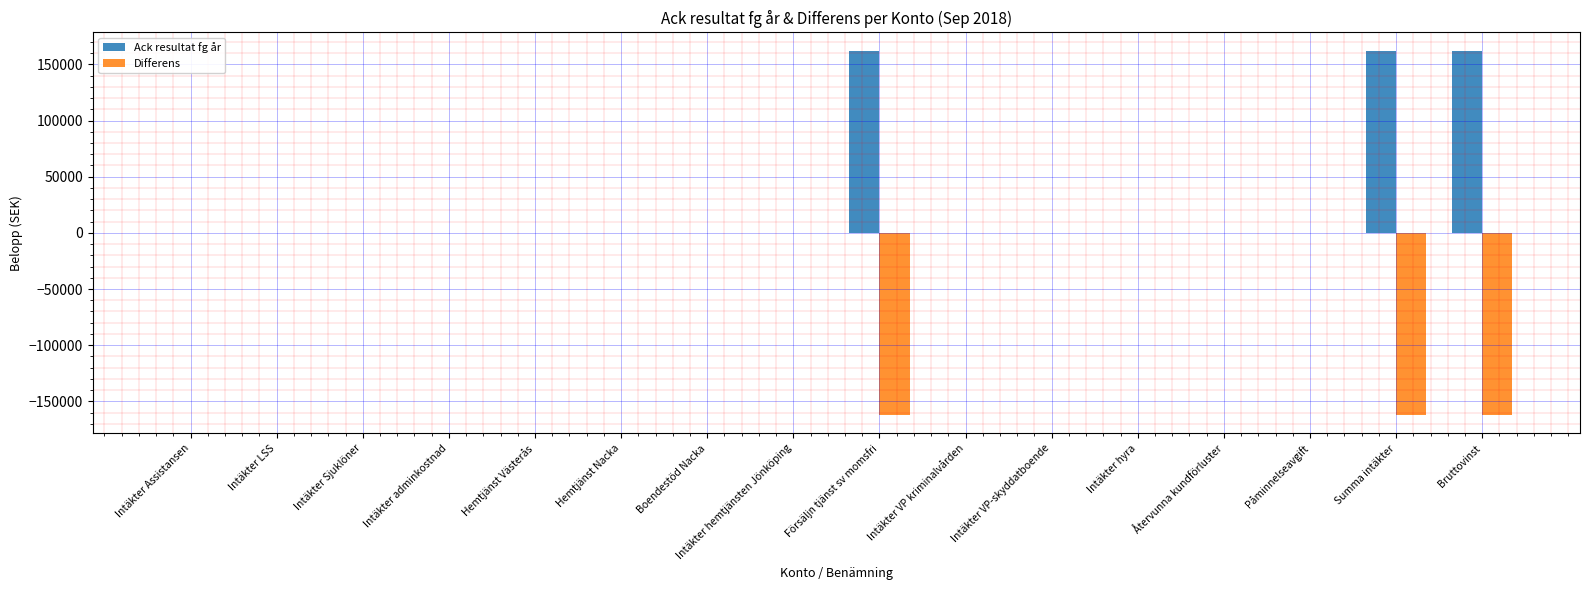

Which series has the largest total across all categories?

Ack resultat fg år